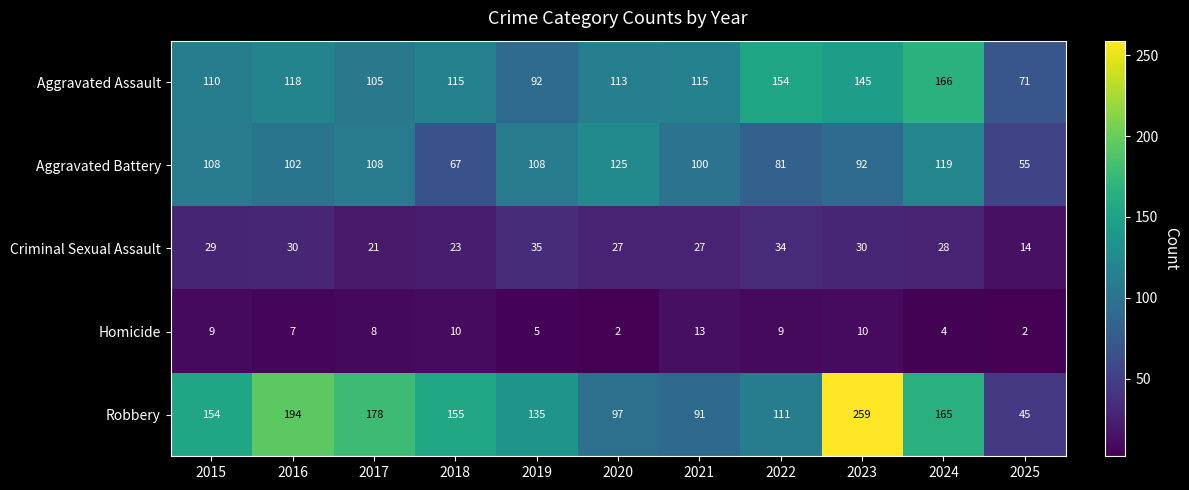

What is the highest value of the Criminal Sexual Assault series?

35